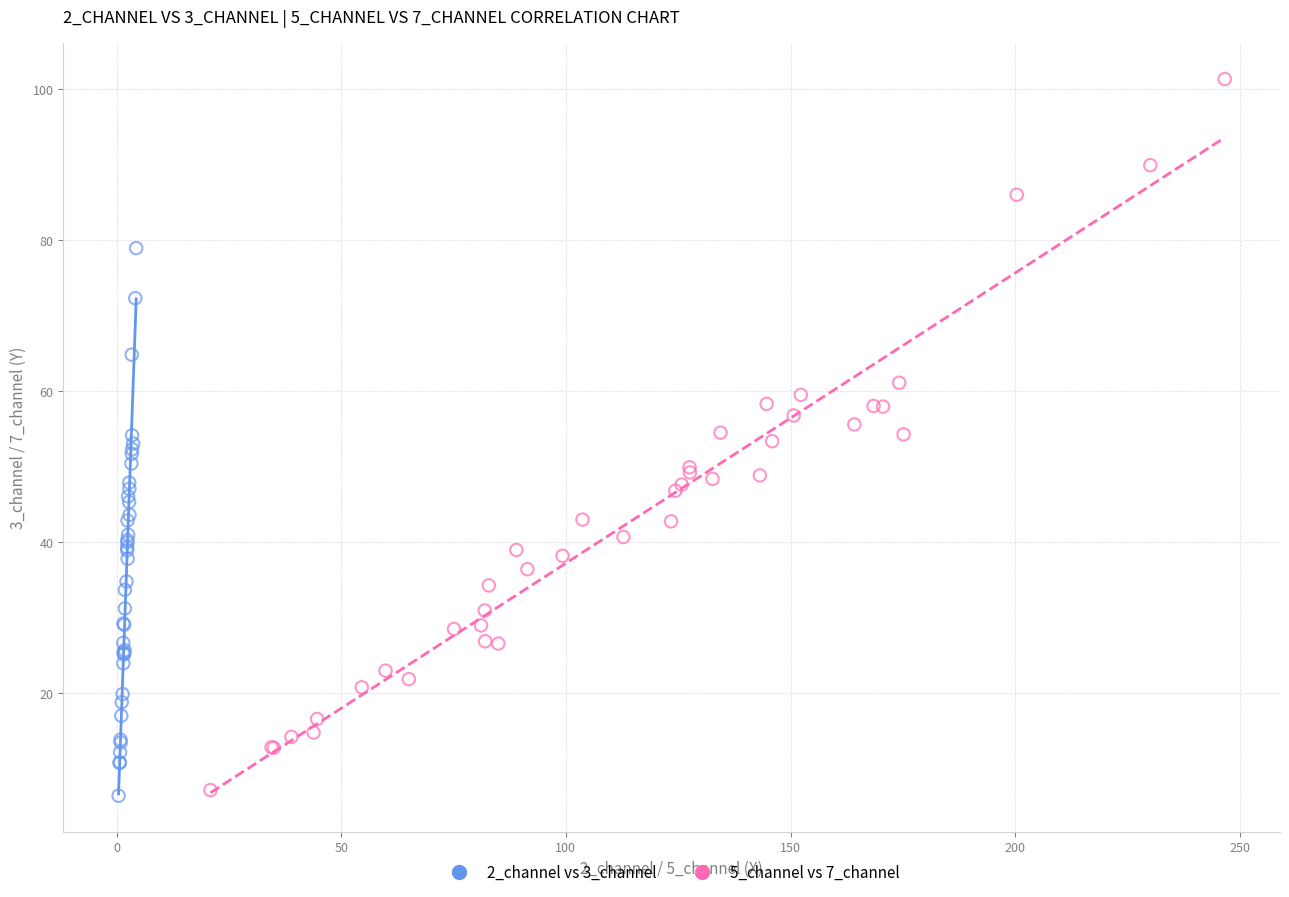

Which series contains the highest Y value?

5_channel vs 7_channel